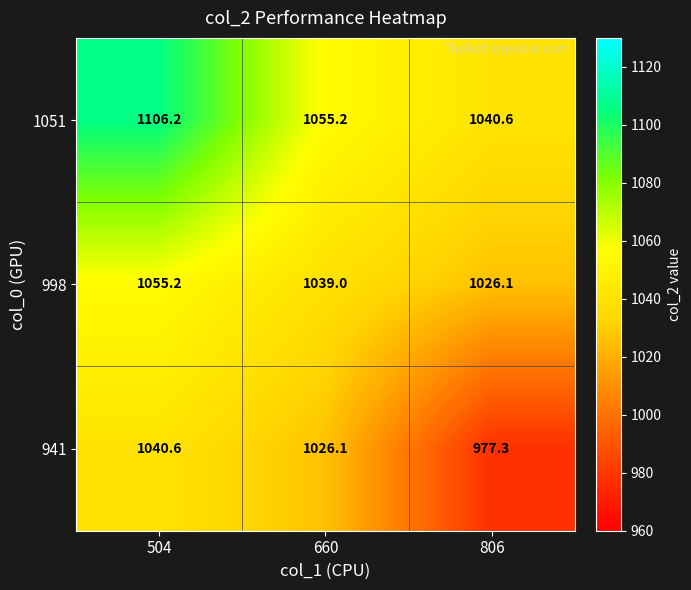

Which series changed the most between 504 and 806?

1051